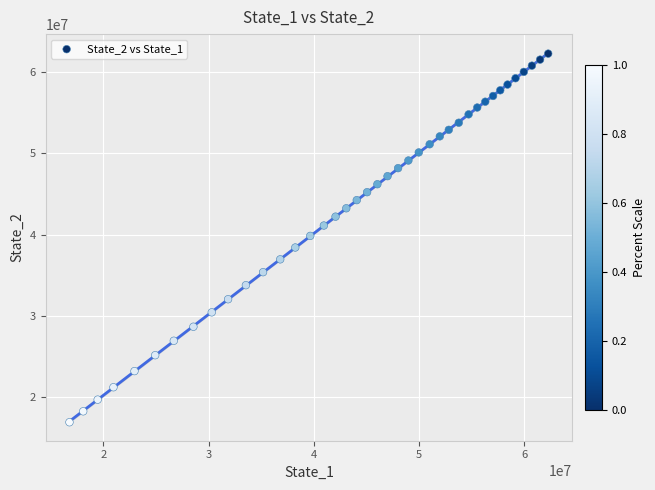

What is the range of Y values (max minus min)?

45360483.0